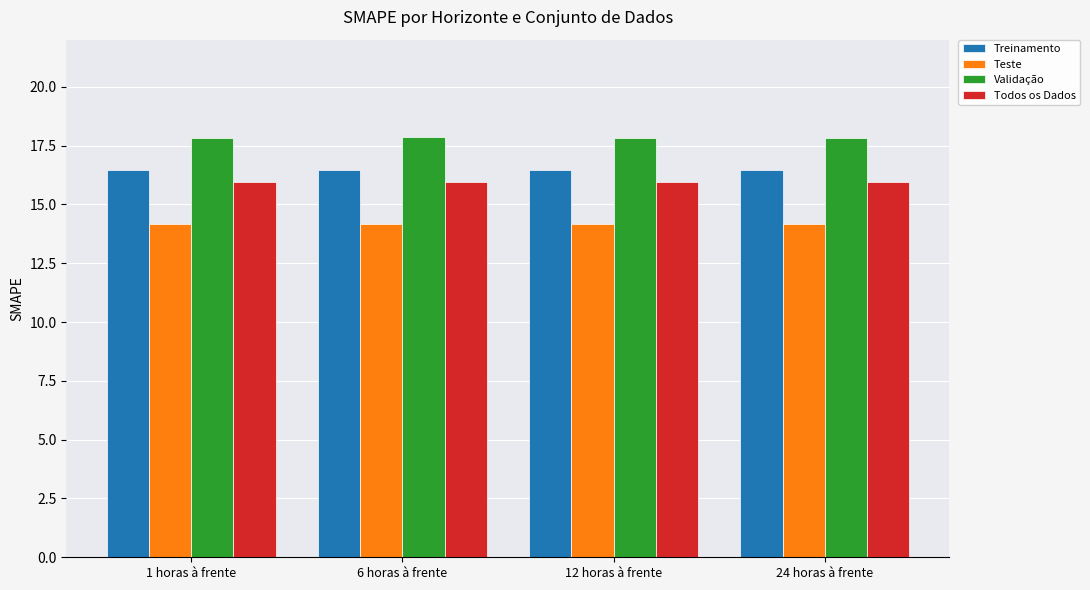

What is the label of the 2nd bar from the left?

6 horas à frente